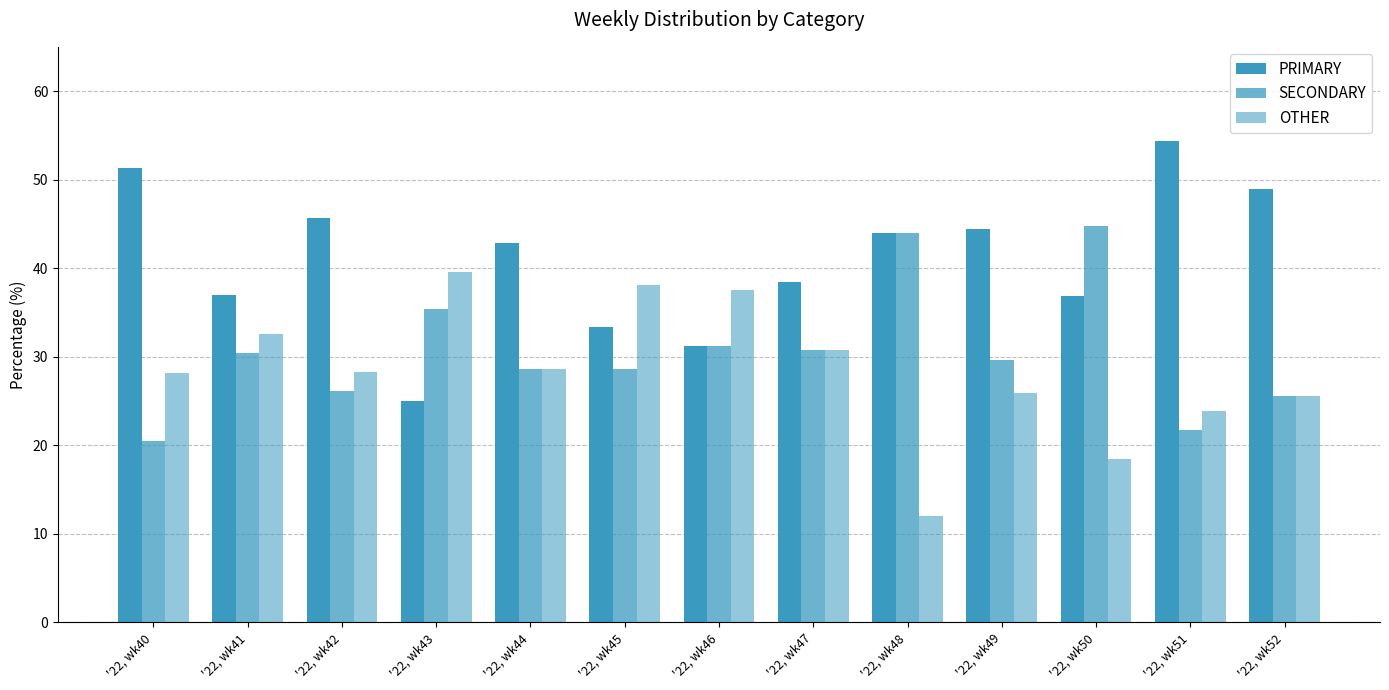

At which label does OTHER reach its minimum?

'22, wk48